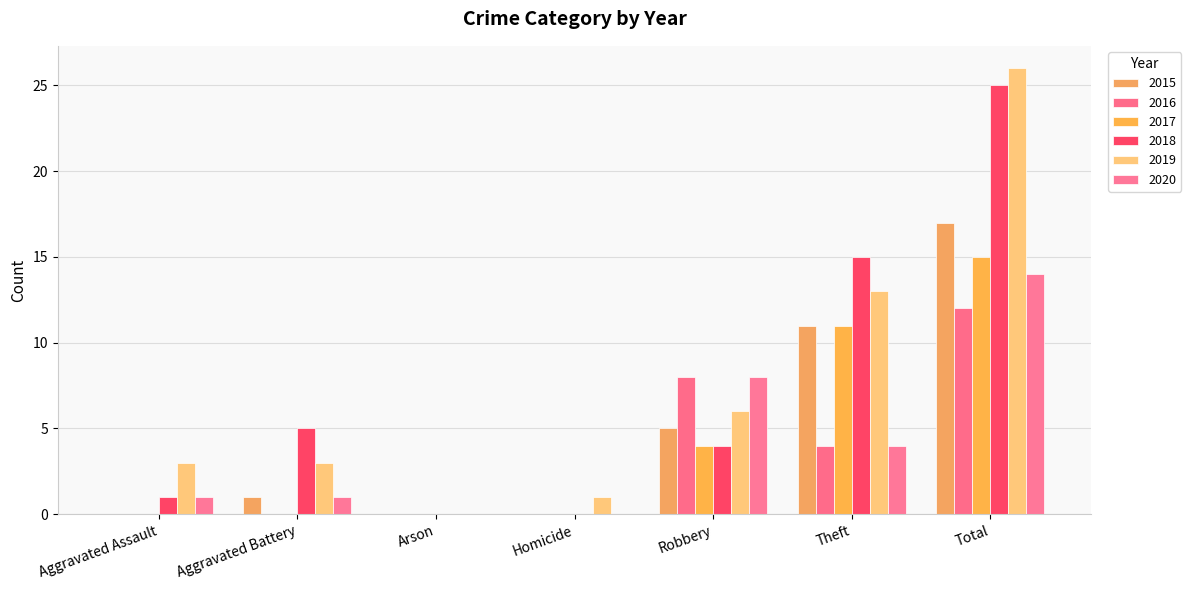

What is the greatest value displayed?

26